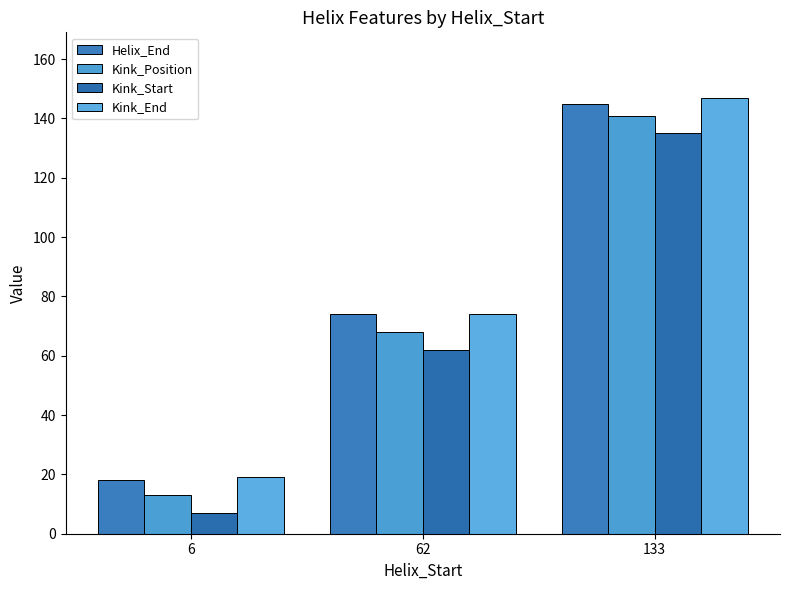

Count the number of data series in this chart.

4